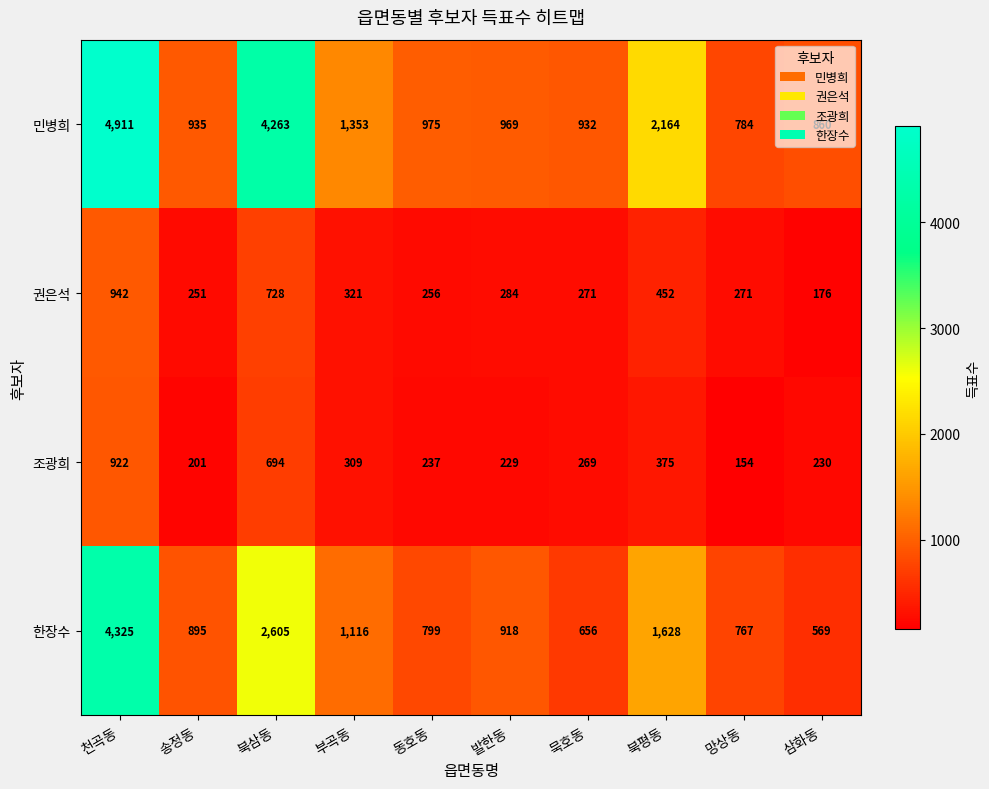

List the series in order of their peak value, lowest first.

조광희, 권은석, 한장수, 민병희